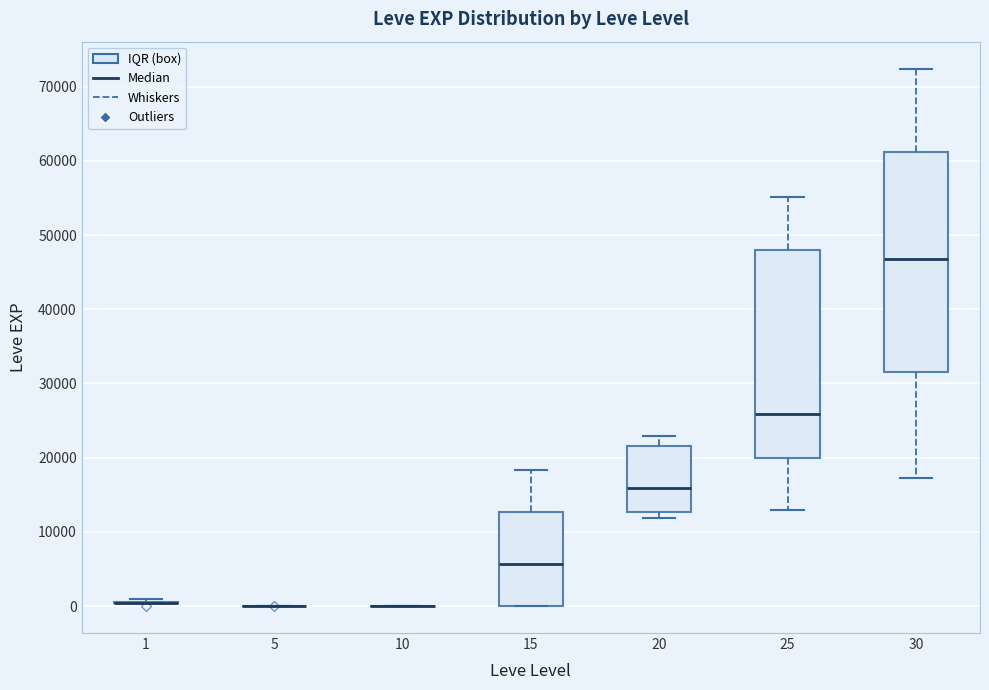

Reading left to right, read every box against the y-axis: the position of its median line, the range the box covers, and the ends of its whiskers. The values are not printed on the chart, so give them approximately, as read against the axis.

1: box collapsed to a line at 0, whiskers 0 to 1000
5: box collapsed to a line at 0, whiskers 0 to 0
10: box collapsed to a line at 0, whiskers 0 to 0
15: median 6000, box 0 to 13000, whiskers 0 to 18000
20: median 16000, box 13000 to 22000, whiskers 12000 to 23000
25: median 26000, box 20000 to 48000, whiskers 13000 to 55000
30: median 47000, box 31000 to 61000, whiskers 17000 to 72000